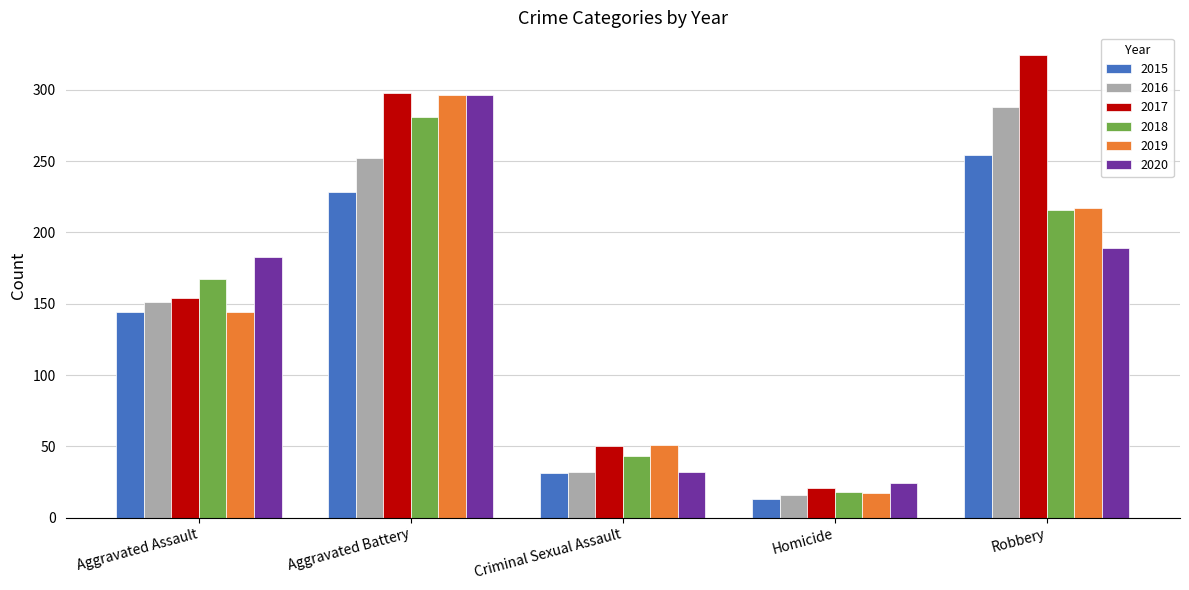

What is the spread (max minus min) of values at Robbery?

135